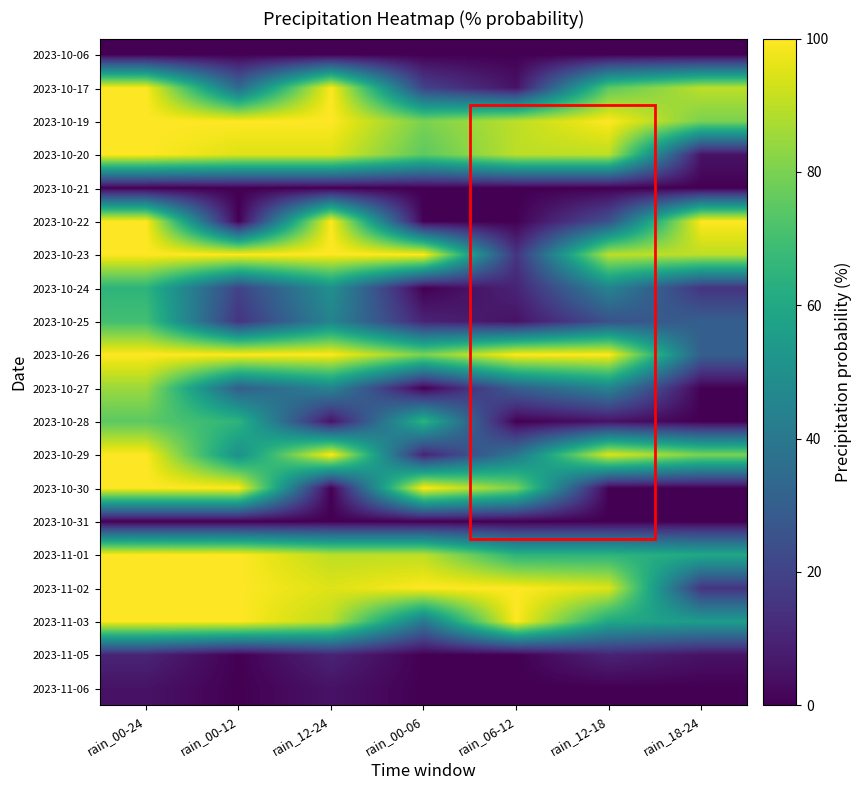

Which label corresponds to the smallest value in the chart?

rain_00-24